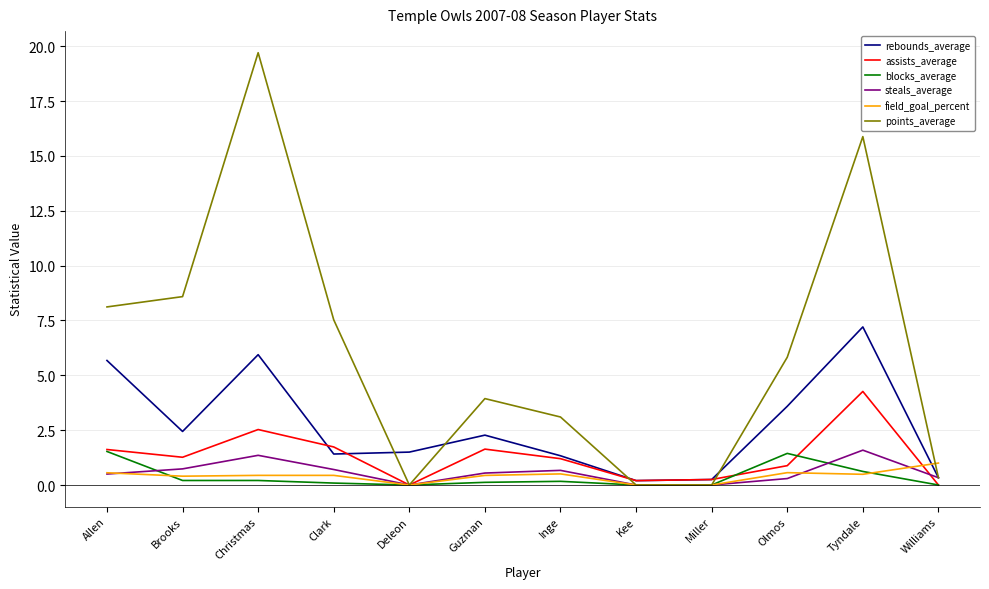

True or false: steals_average has a value of 0.5 at Allen.

True